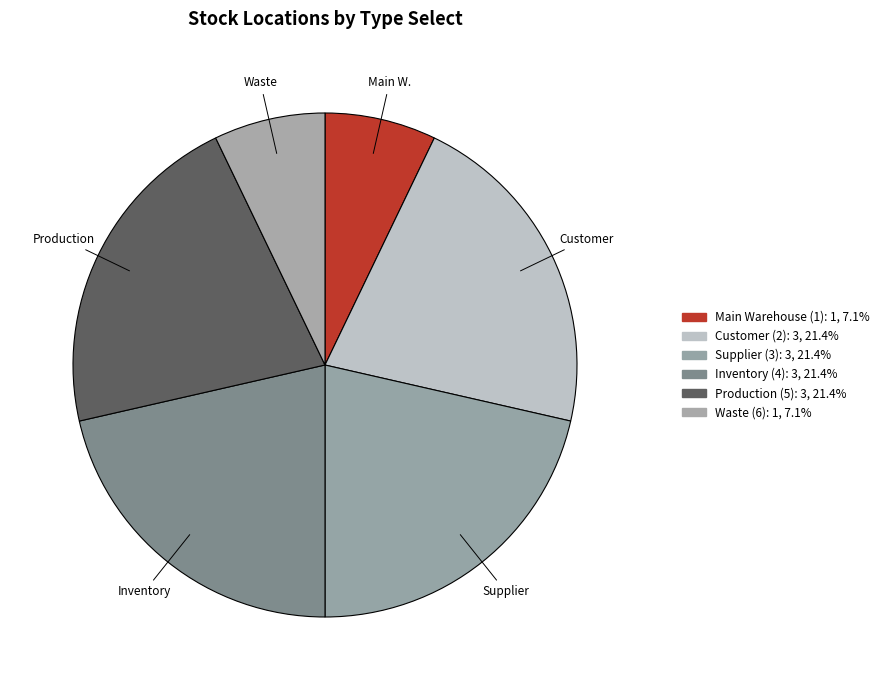

Is it true that Waste (6) is 16% of the pie?

False